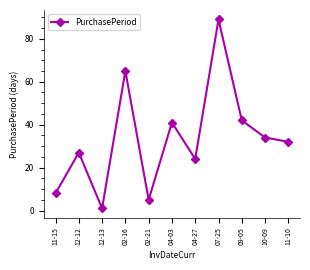

Reading left to right, what are all the values shown in this chart?

8	27	1	65	5	41	24	89	42	34	32